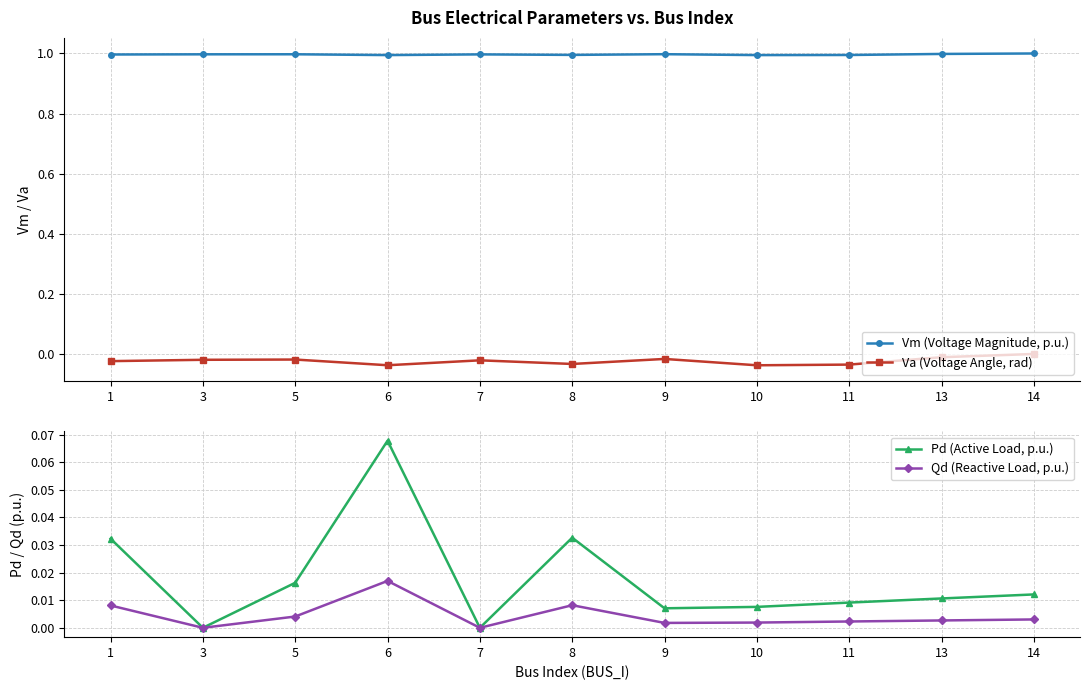

At which category is the sum across all series the highest?

6